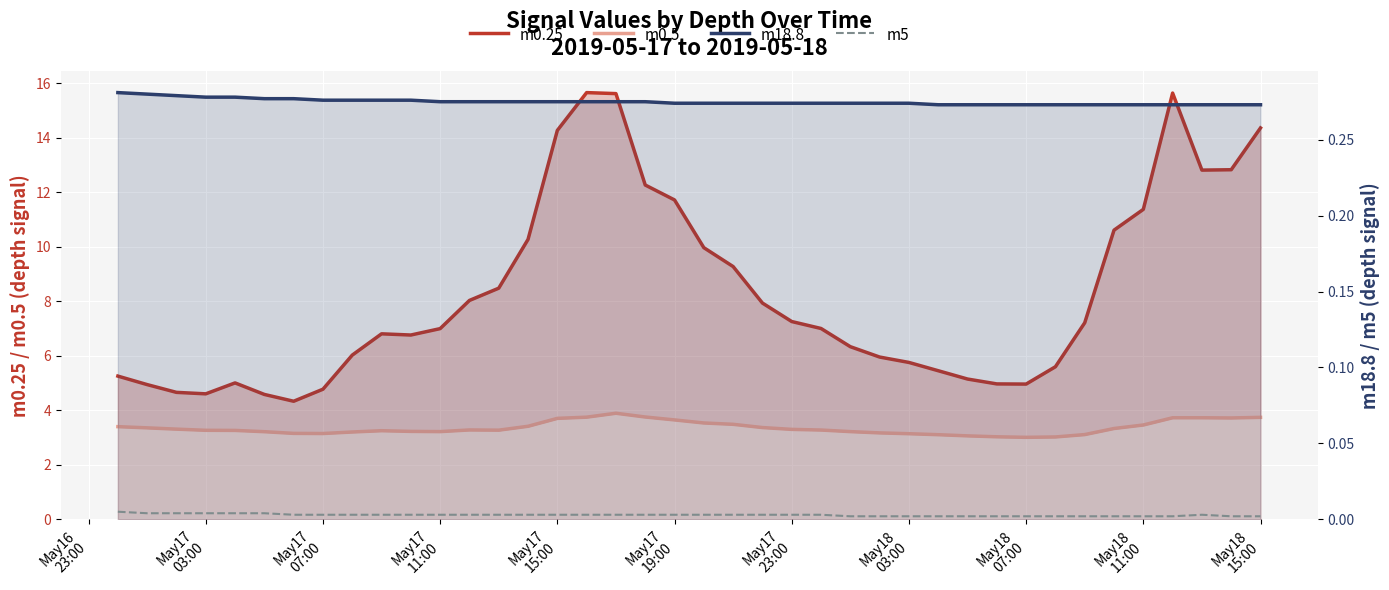

How many distinct data groups are displayed?

4